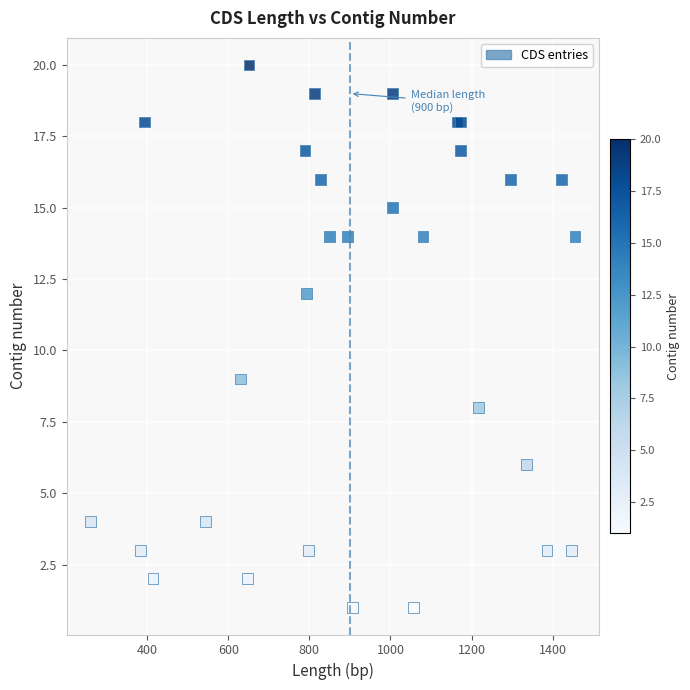

What Y value in the scatter plot is closest to 10?

9